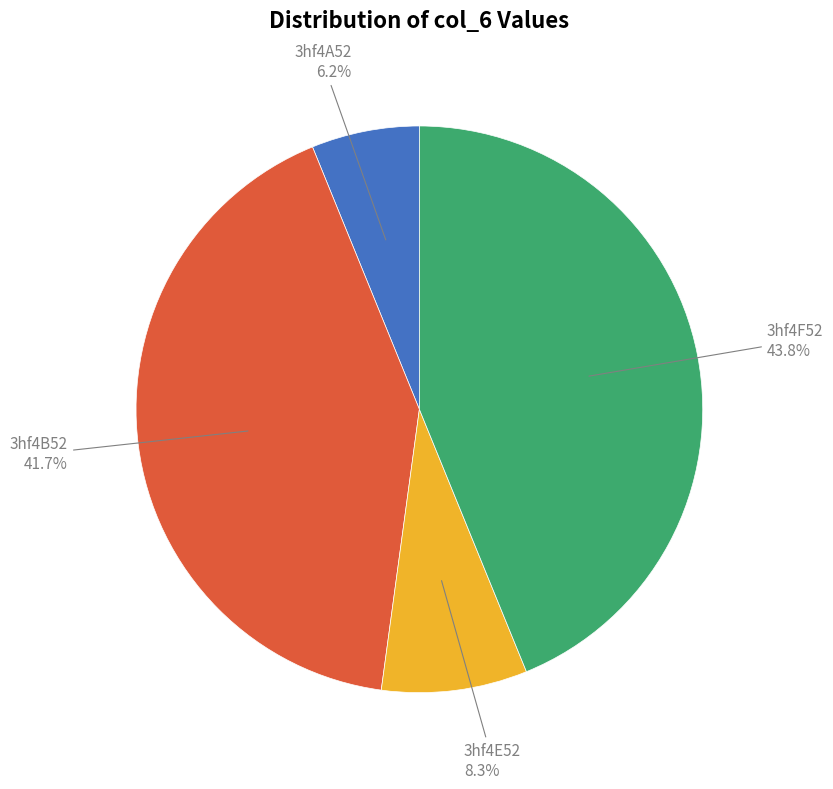

Is there any slice that represents more than half of the pie?

No